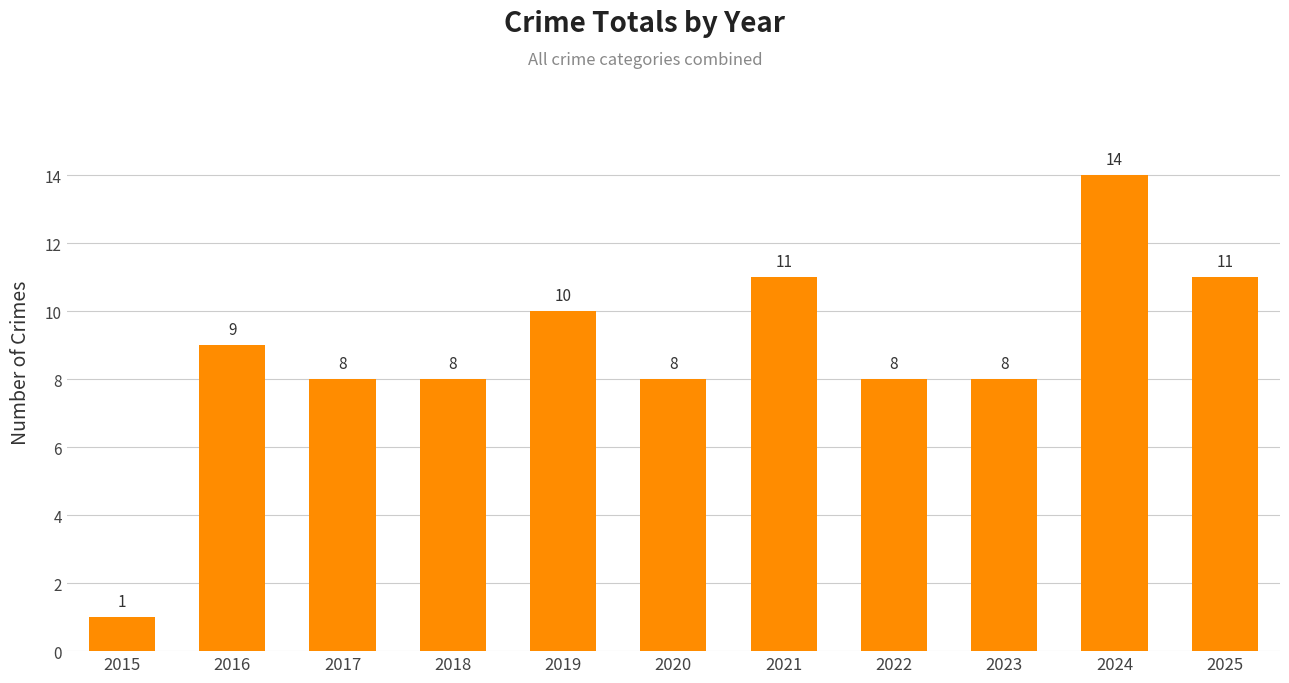

Does the chart contain stacked bars?

No